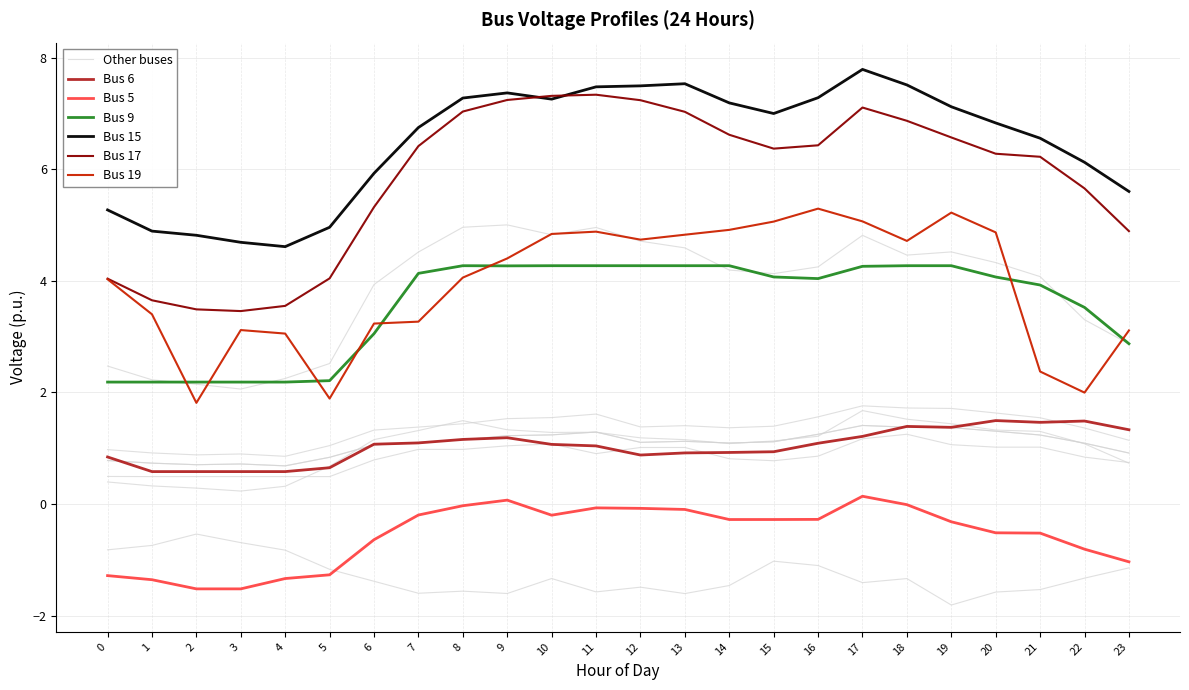

Reading left to right, transcribe all the data shown in this chart.

Bus 6: 0.8	0.6	0.6	0.6	0.6	0.7	1.1	1.1	1.2	1.2	1.1	1.0	0.9	0.9	0.9	0.9	1.1	1.2	1.4	1.4	1.5	1.5	1.5	1.3
Bus 5: -1.3	-1.4	-1.5	-1.5	-1.3	-1.3	-0.6	-0.2	-0.0	0.1	-0.2	-0.1	-0.1	-0.1	-0.3	-0.3	-0.3	0.1	-0.0	-0.3	-0.5	-0.5	-0.8	-1.0
Bus 9: 2.2	2.2	2.2	2.2	2.2	2.2	3.1	4.1	4.3	4.3	4.3	4.3	4.3	4.3	4.3	4.1	4.0	4.3	4.3	4.3	4.1	3.9	3.5	2.9
Bus 15: 5.3	4.9	4.8	4.7	4.6	5.0	5.9	6.7	7.3	7.4	7.3	7.5	7.5	7.5	7.2	7.0	7.3	7.8	7.5	7.1	6.8	6.6	6.1	5.6
Bus 17: 4.0	3.7	3.5	3.5	3.6	4.0	5.3	6.4	7.0	7.2	7.3	7.3	7.2	7.0	6.6	6.4	6.4	7.1	6.9	6.6	6.3	6.2	5.7	4.9
Bus 19: 4.0	3.4	1.8	3.1	3.1	1.9	3.2	3.3	4.1	4.4	4.8	4.9	4.7	4.8	4.9	5.1	5.3	5.1	4.7	5.2	4.9	2.4	2.0	3.1